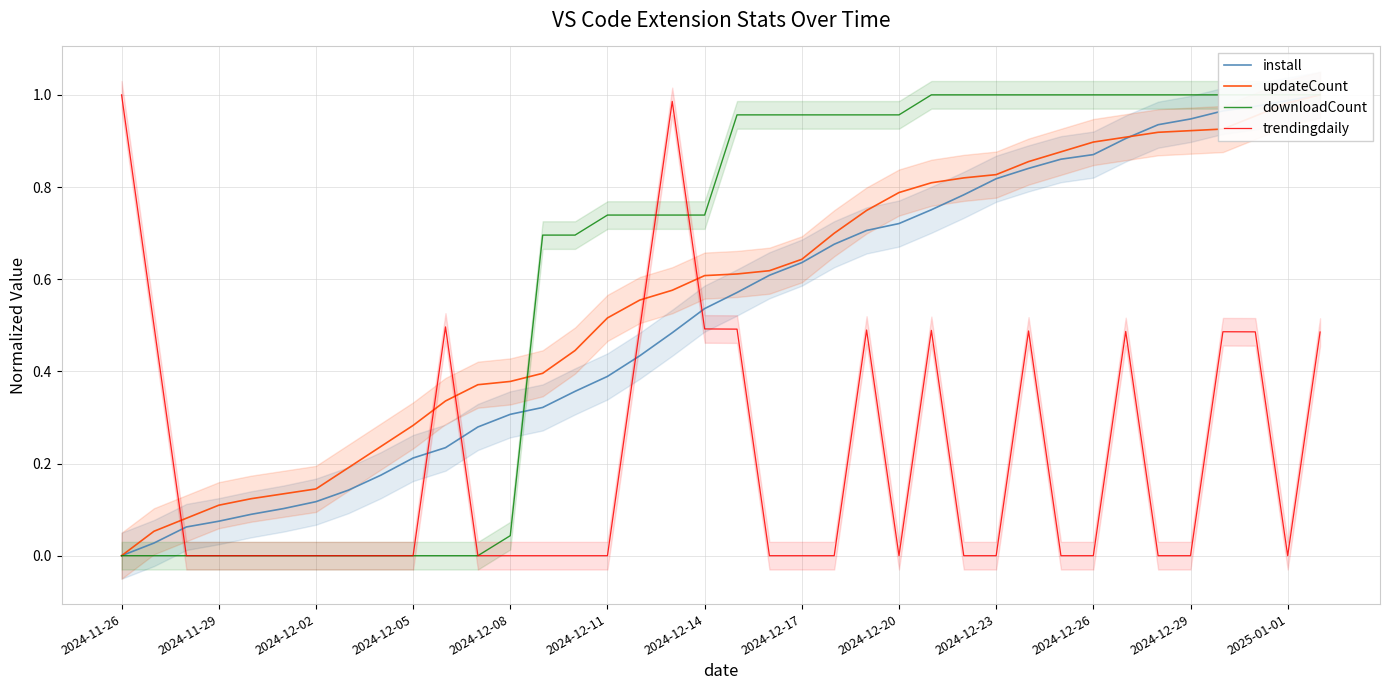

Does the chart display data point markers on the line(s)?

No